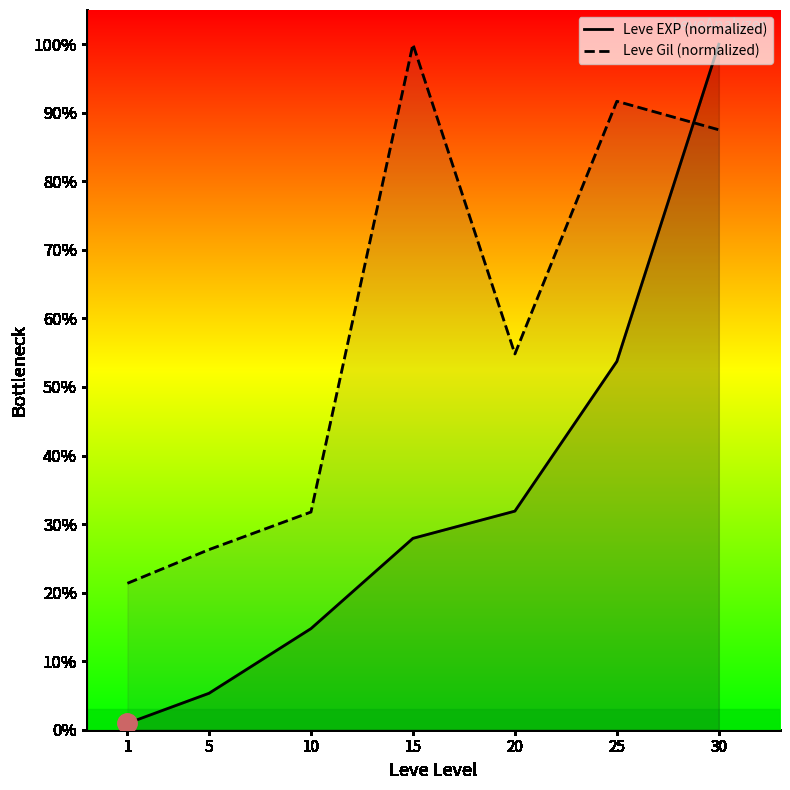

The Leve Gil (normalized) series shows 26.3 at 5. True or false?

True